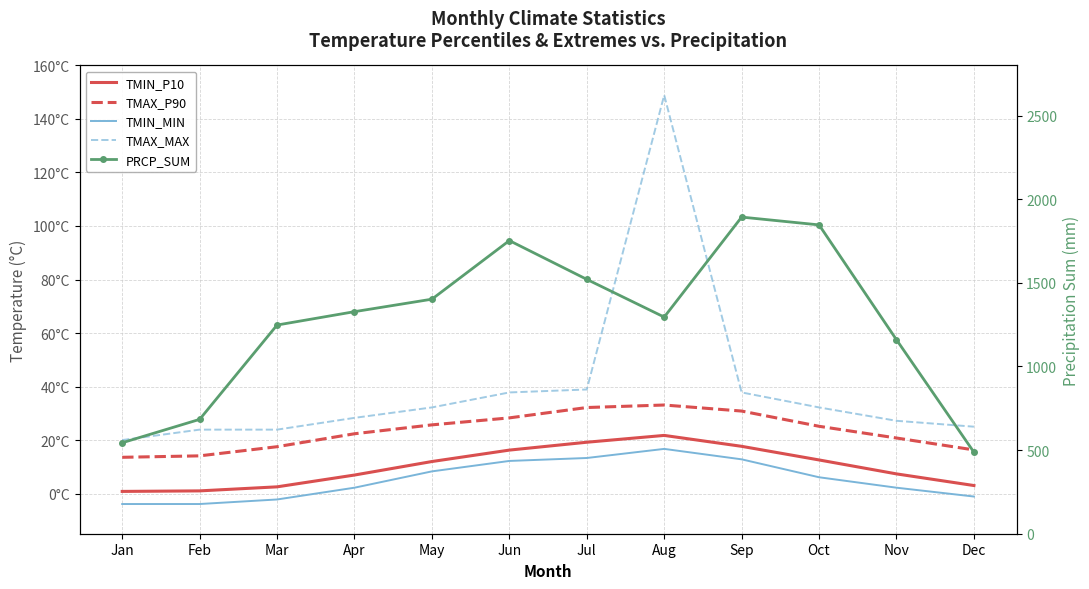

List the labels in order of TMAX_P90 value, largest first.

Aug, Jul, Sep, Jun, May, Oct, Apr, Nov, Mar, Dec, Feb, Jan